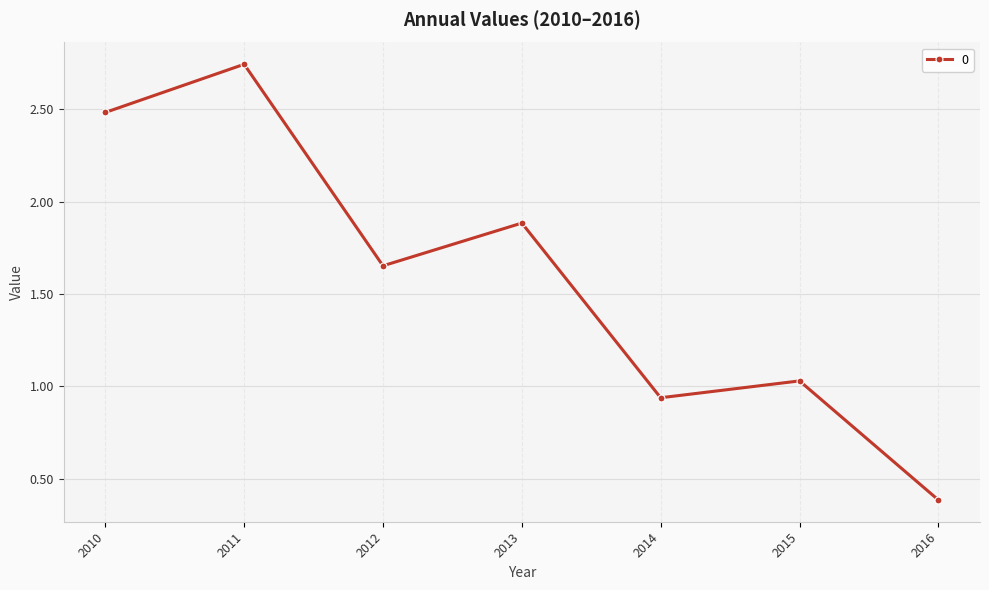

Where is the first local maximum?

2011